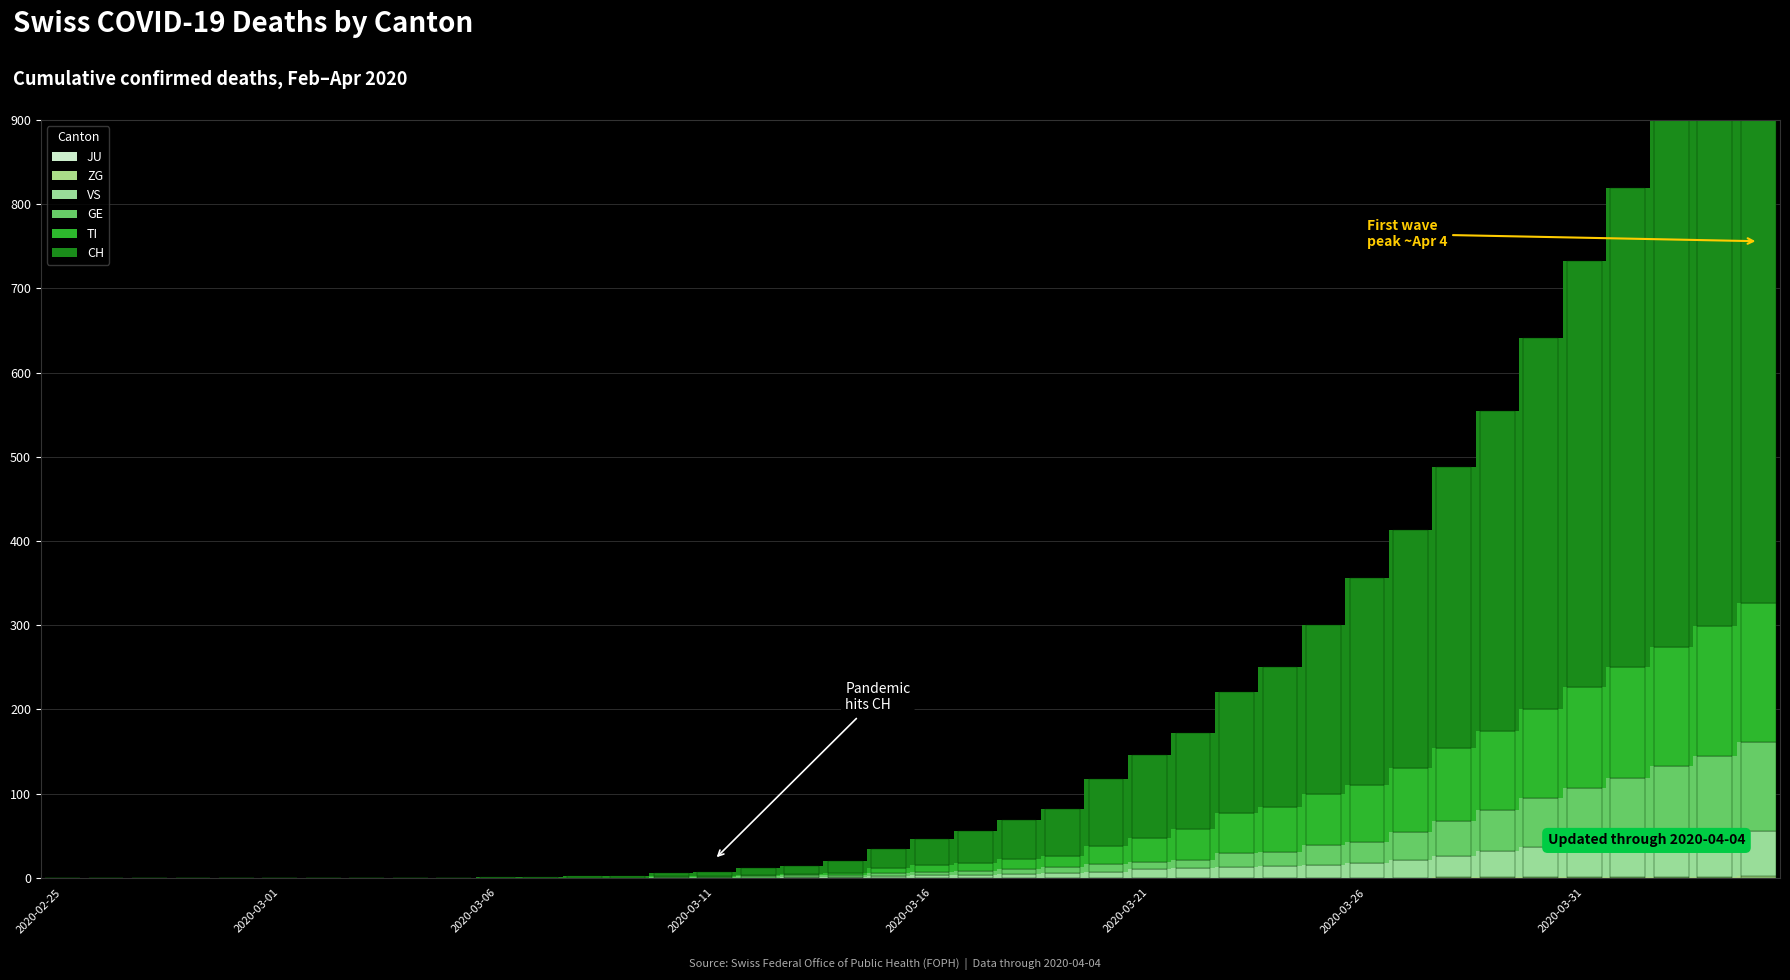

What is the label of the 32nd bar from the left?

2020-03-27